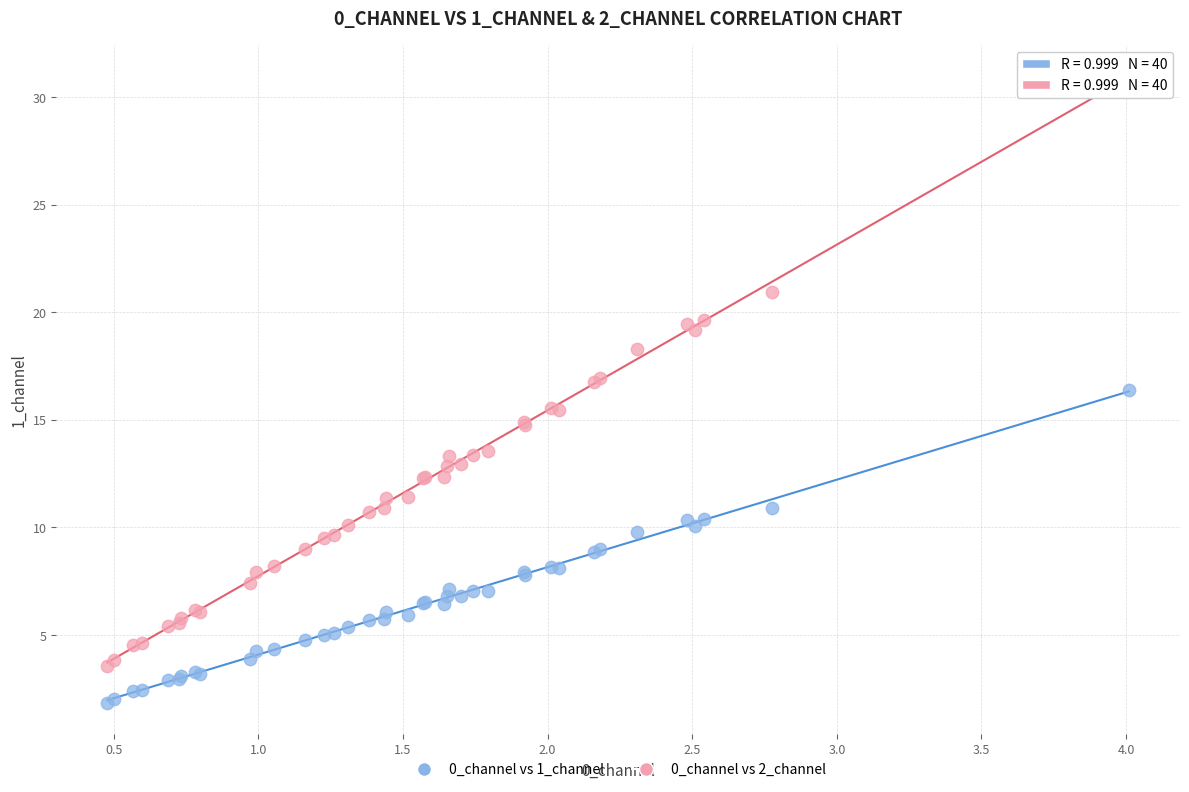

Which series reaches the minimum Y coordinate?

0_channel vs 1_channel